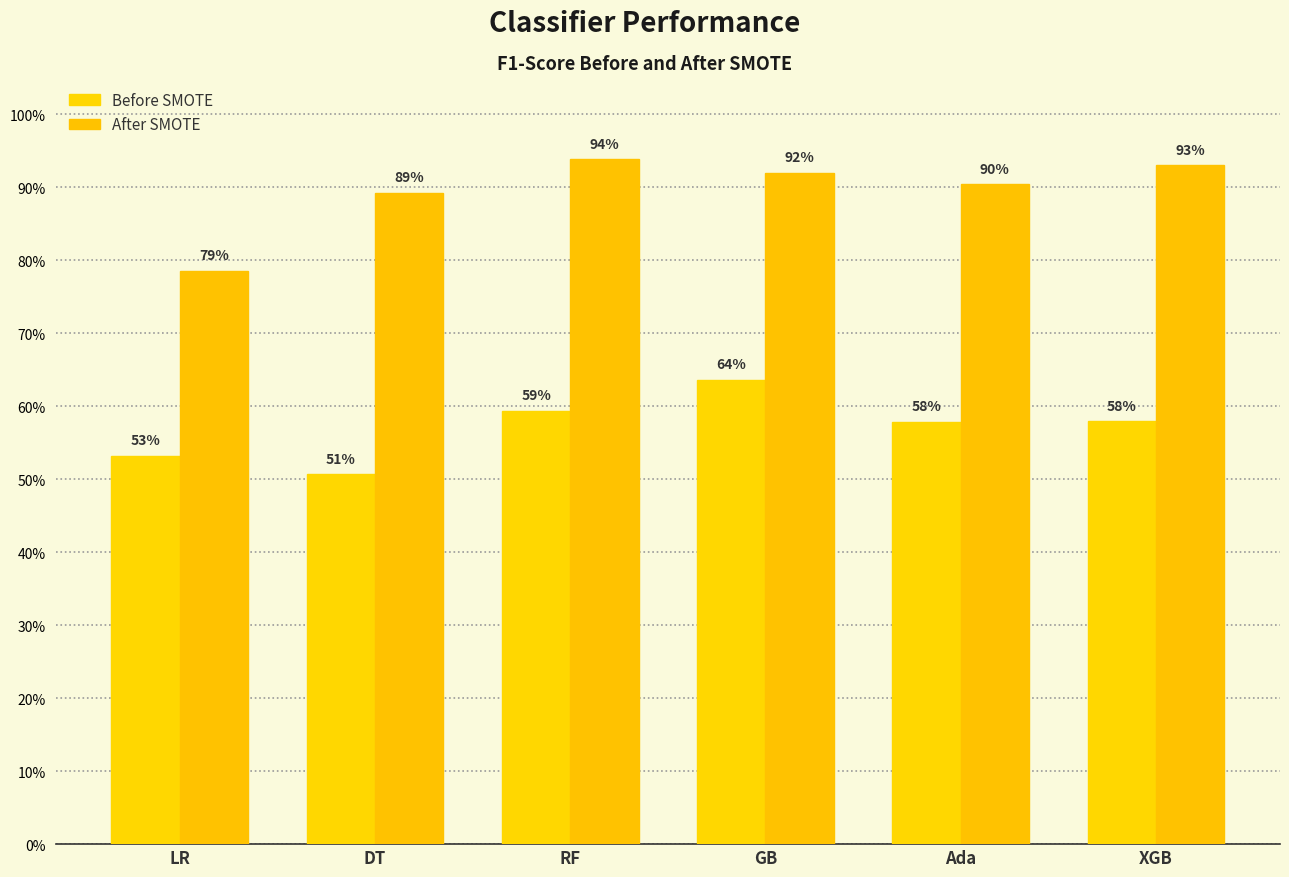

Are the bars grouped side by side (vs. stacked)?

Yes